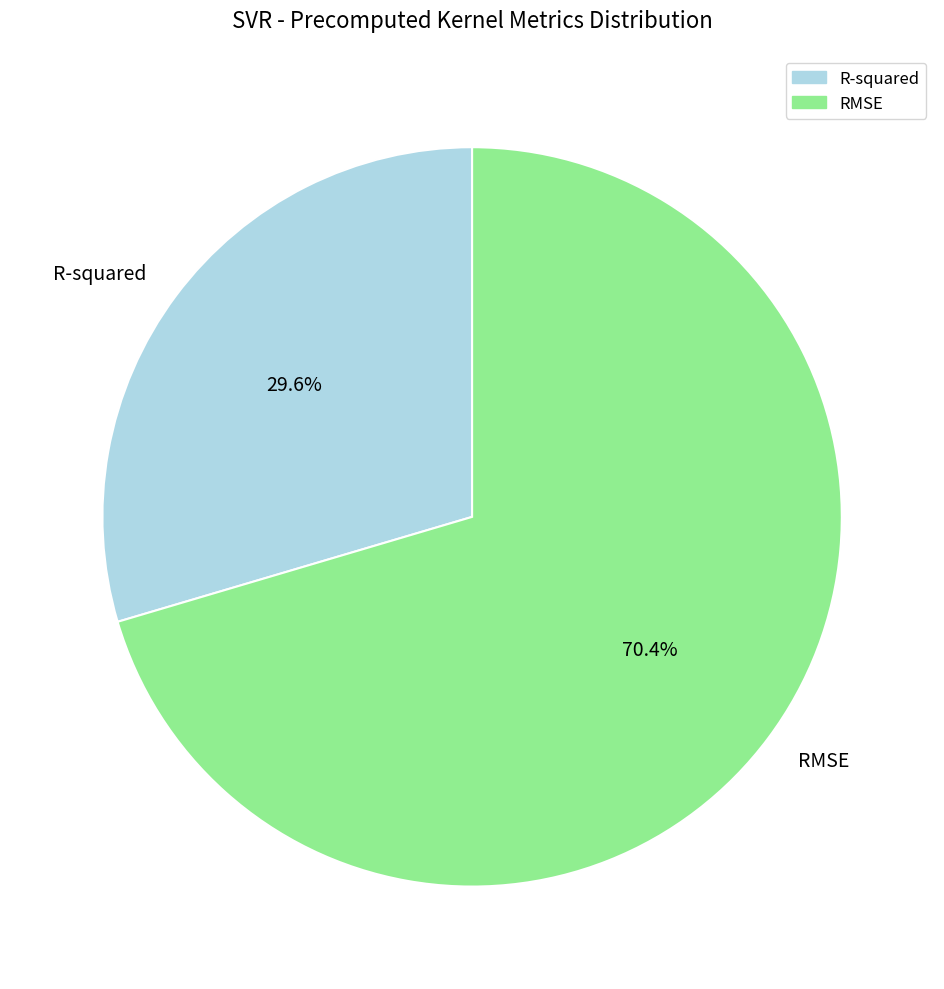

To the nearest percent, what is the average slice percentage?

50%